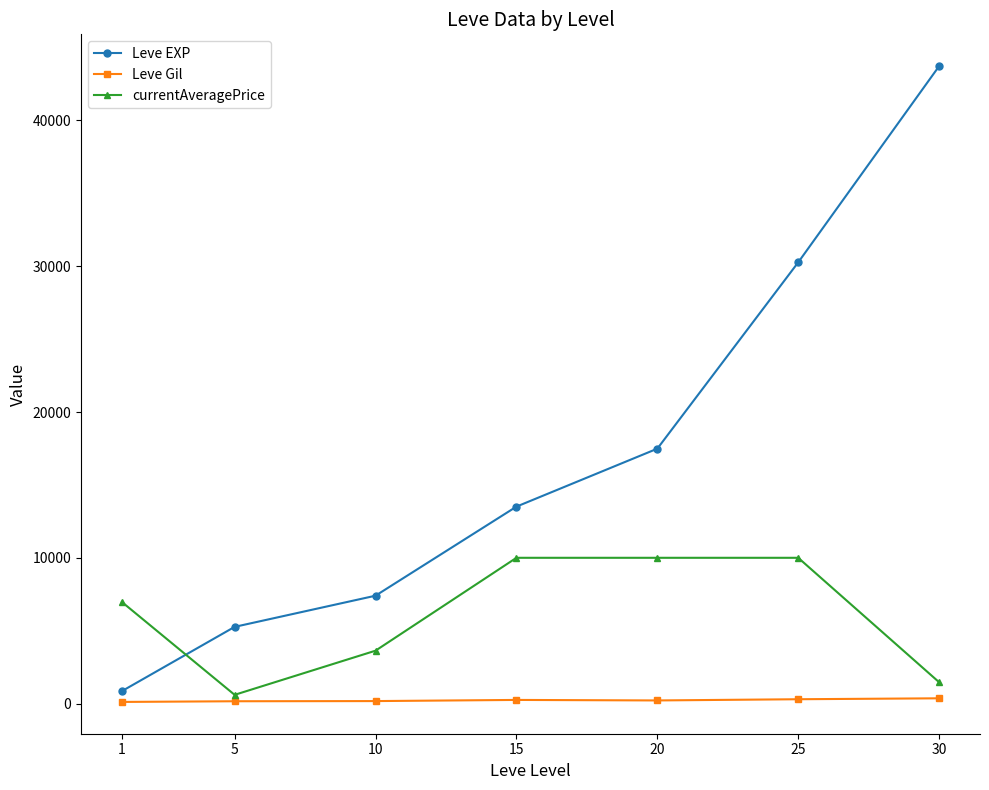

Where is the first local minimum for currentAveragePrice?

5